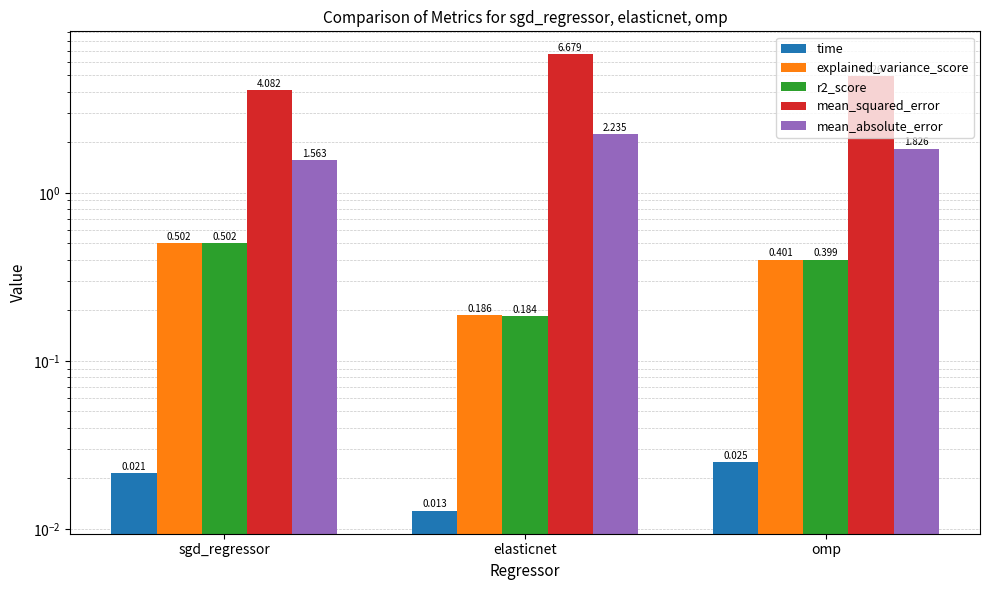

Rank the series by their maximum value, from lowest to highest.

time, r2_score, explained_variance_score, mean_absolute_error, mean_squared_error